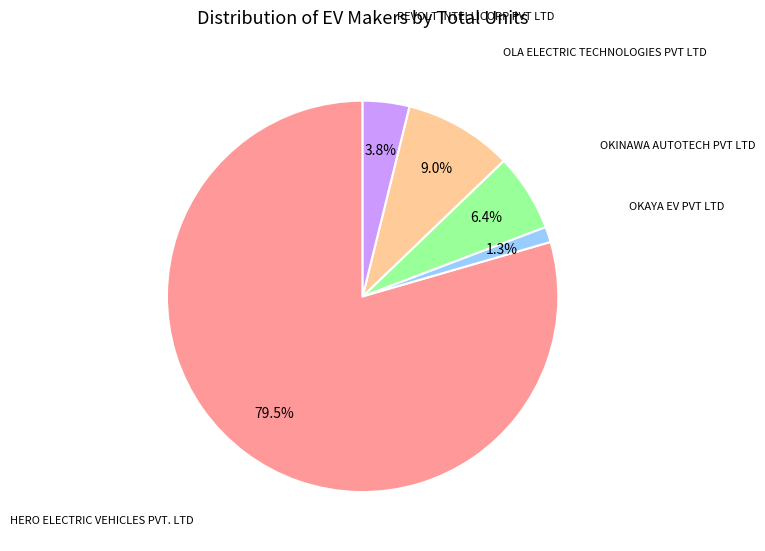

How many slices are in this pie chart?

5